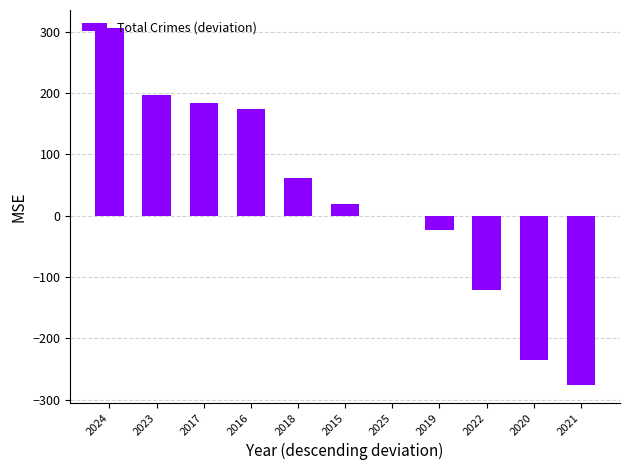

Where does the data first go above 19?

2024